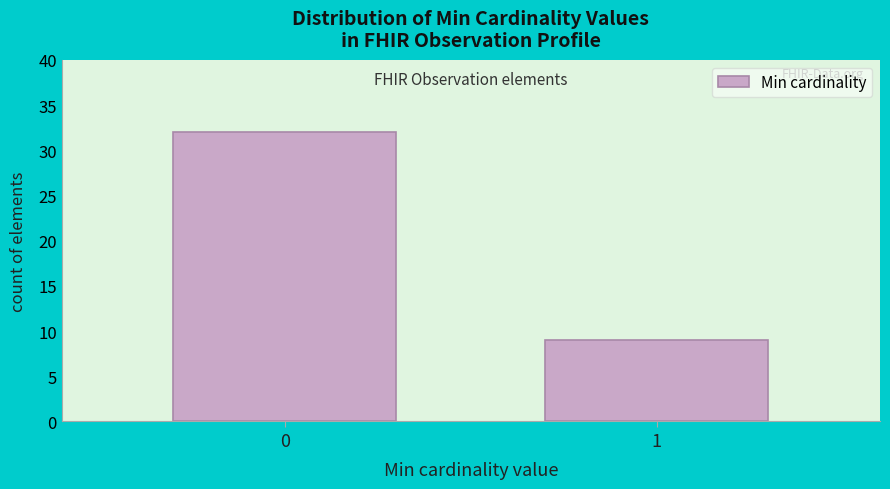

Reading right to left, extract all data points from this chart.

1=9	0=32